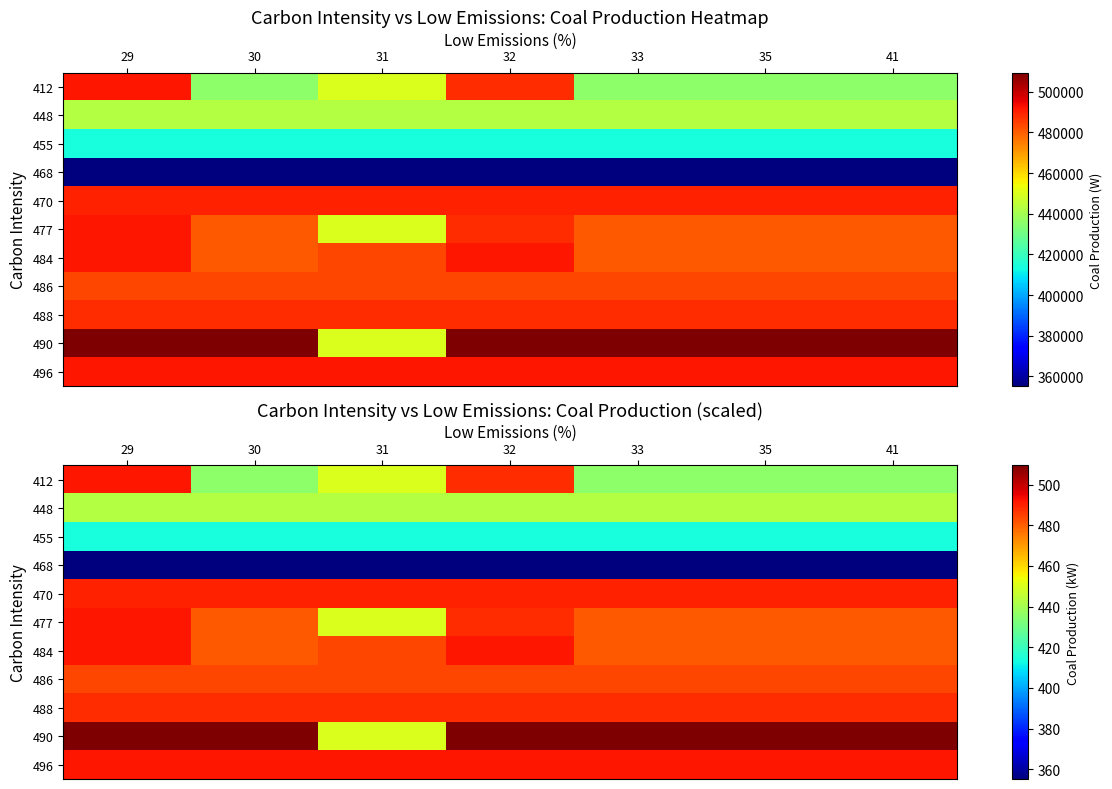

What is the difference between the maximum and minimum values in the 477 series?

41.7